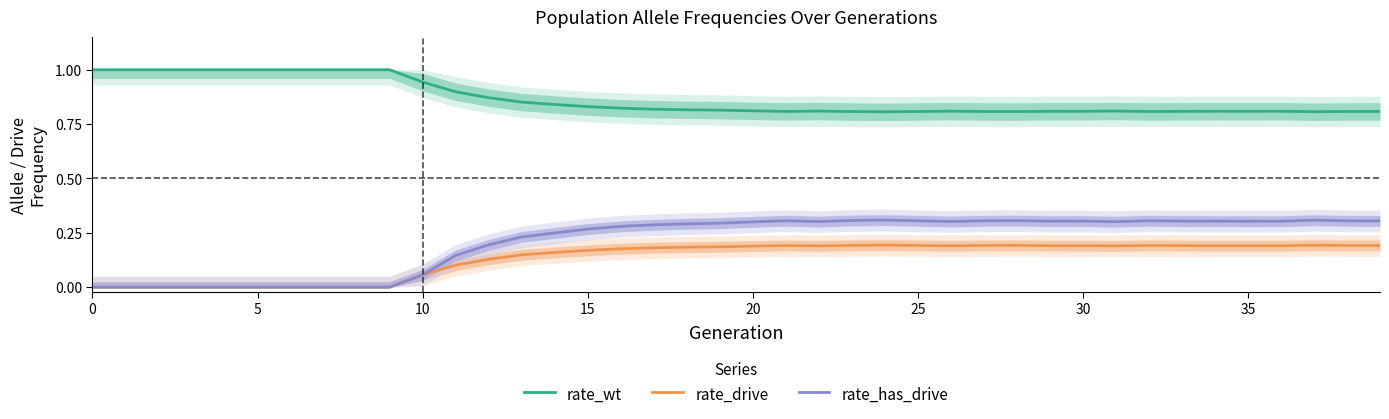

The rate_wt series shows 0.2 at 29. True or false?

False